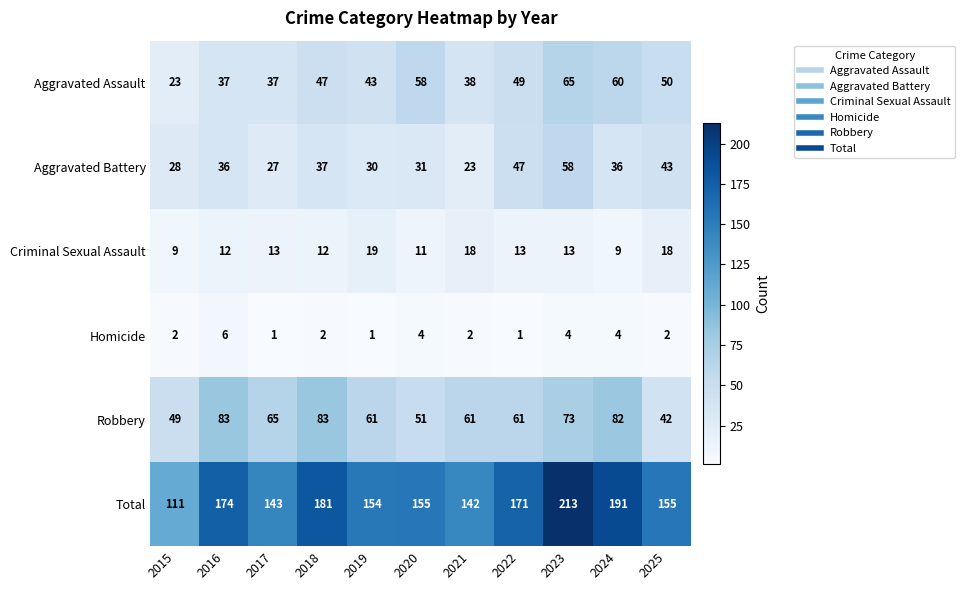

What is the smallest value displayed?

1